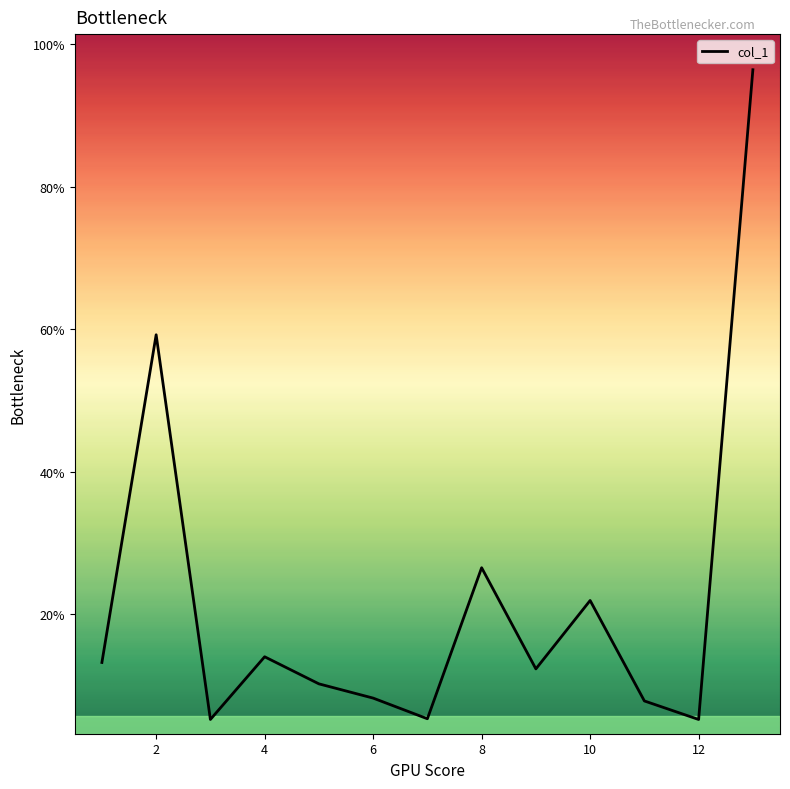

What is the smallest value displayed?

5.2